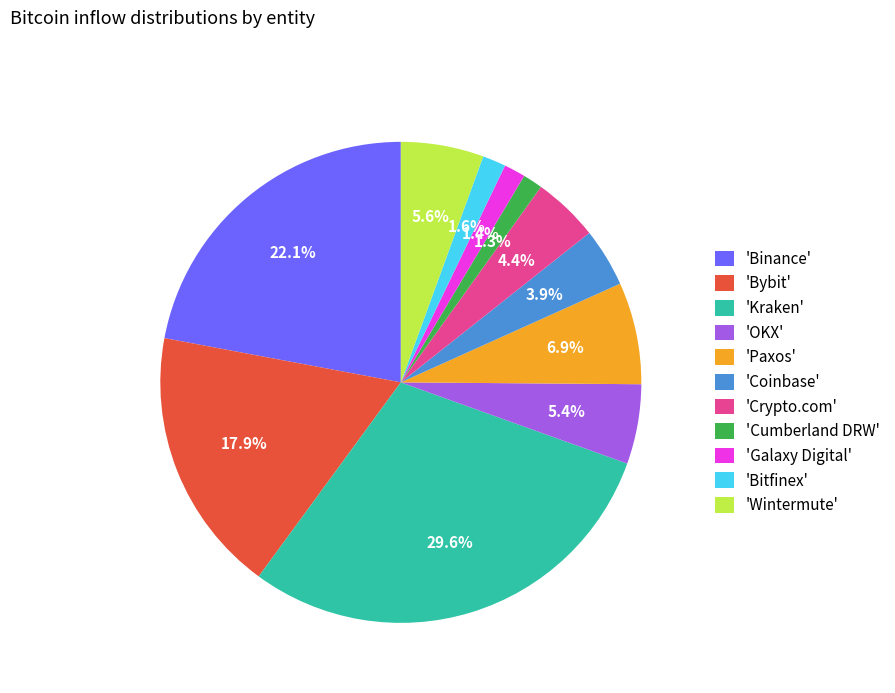

What portion of the pie excludes 'Binance'?

77.9%